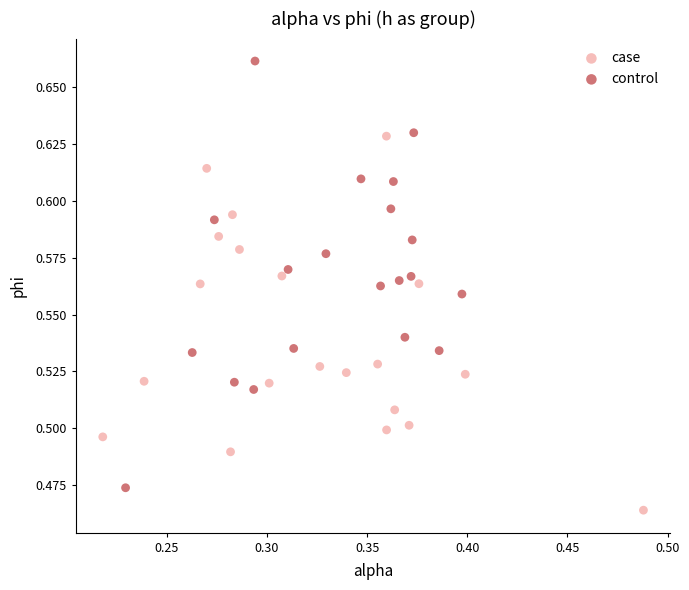

Which series reaches the minimum Y coordinate?

case